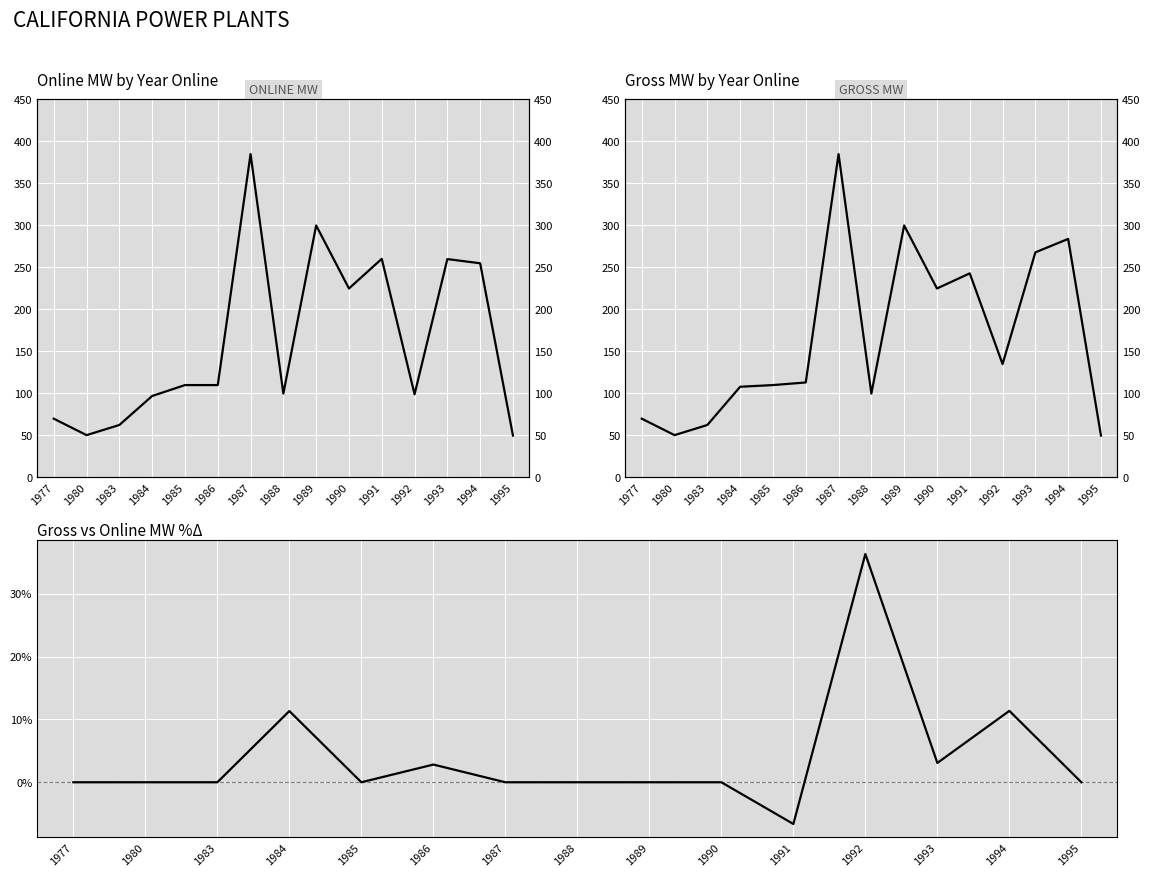

What is the sum of all ONLINE MW values?

2434.0